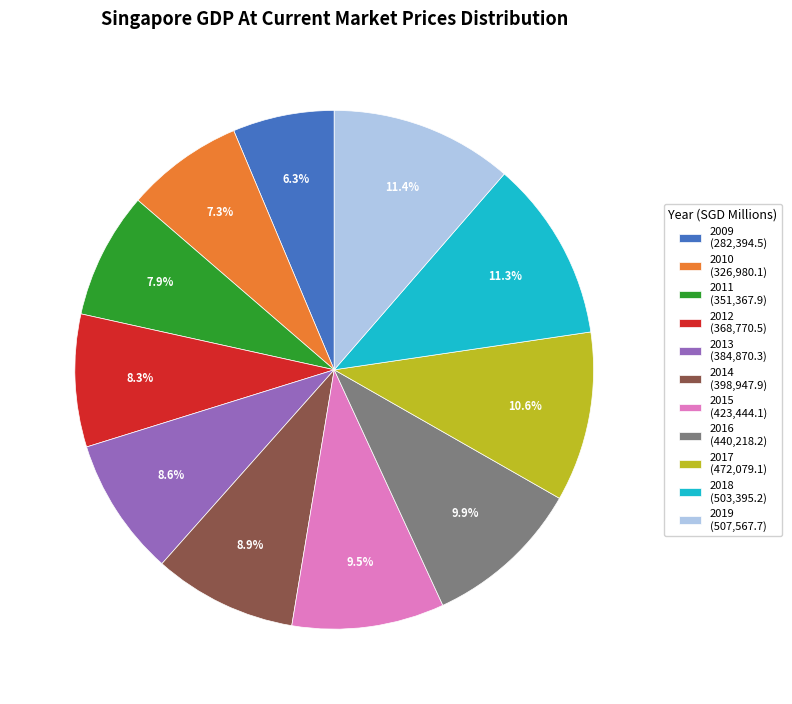

Is it true that 2010 is 7% of the pie?

True